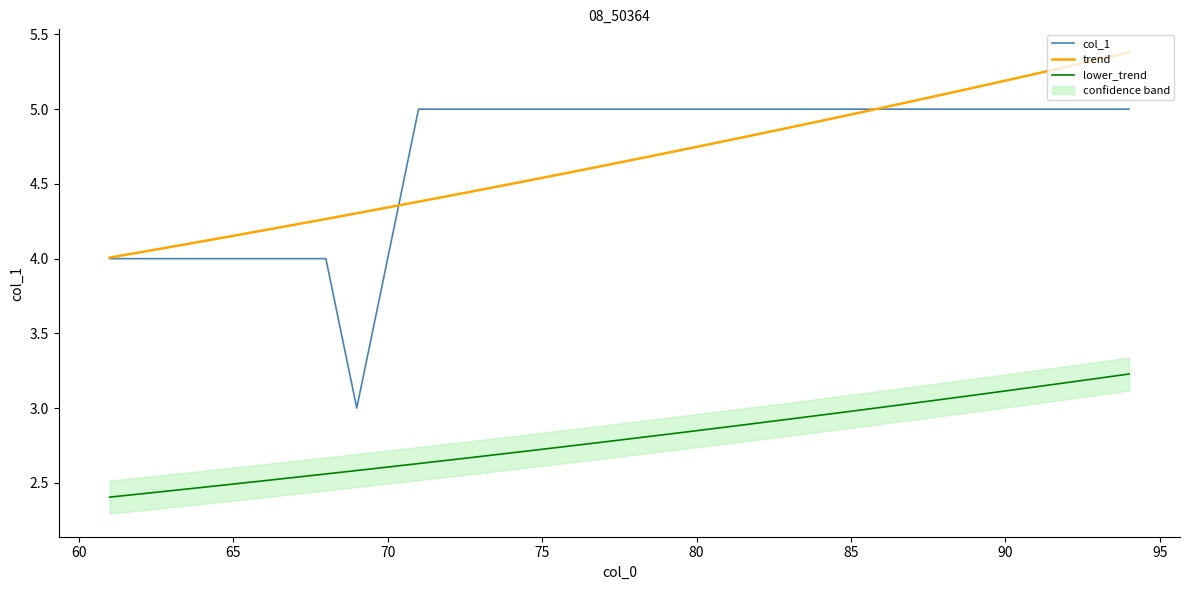

True or false: trend has more than 1 points higher than both neighbors.

False